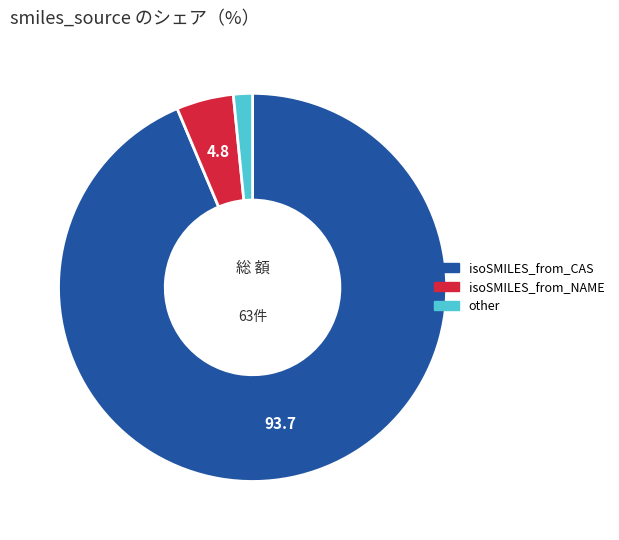

What is the ratio of the value at isoSMILES_from_CAS to the value at other?

59.0